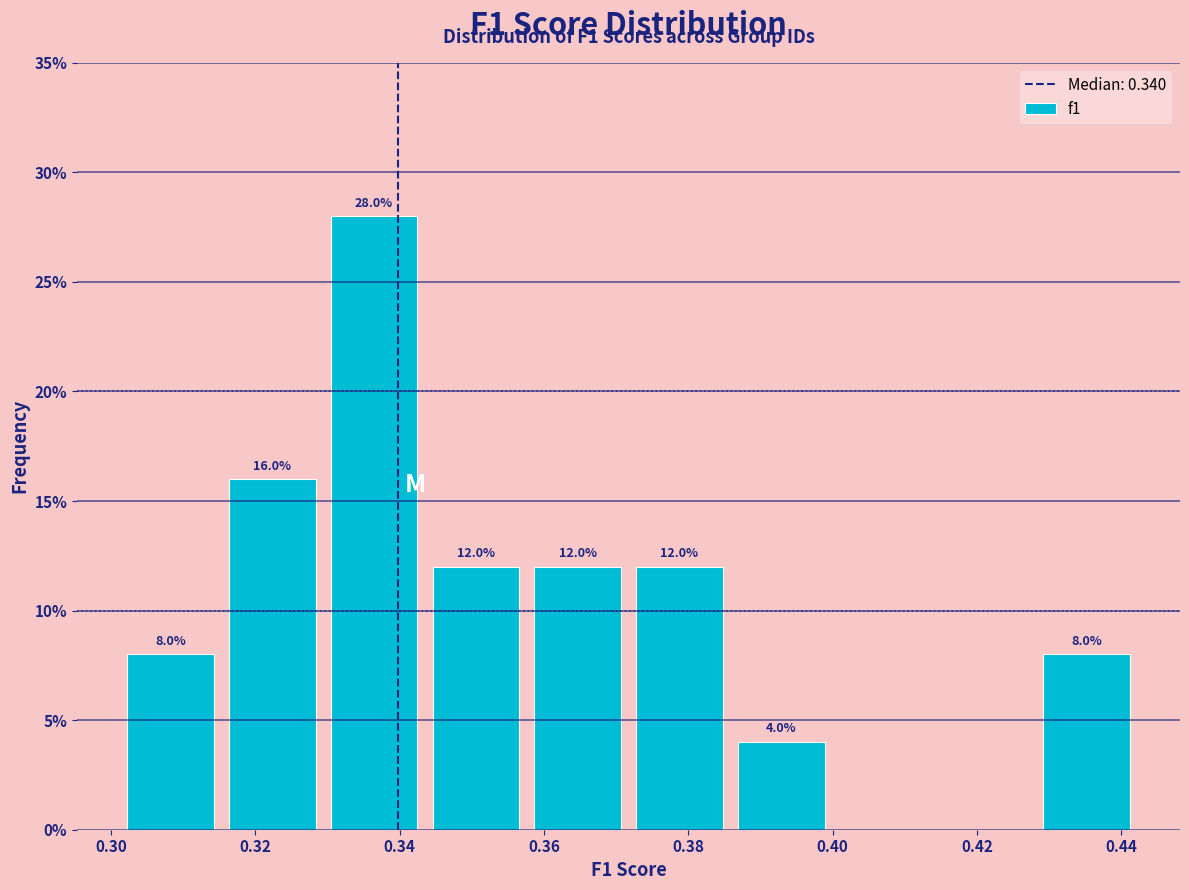

Over which range of the x-axis is the bar tallest?

0.330 to 0.344